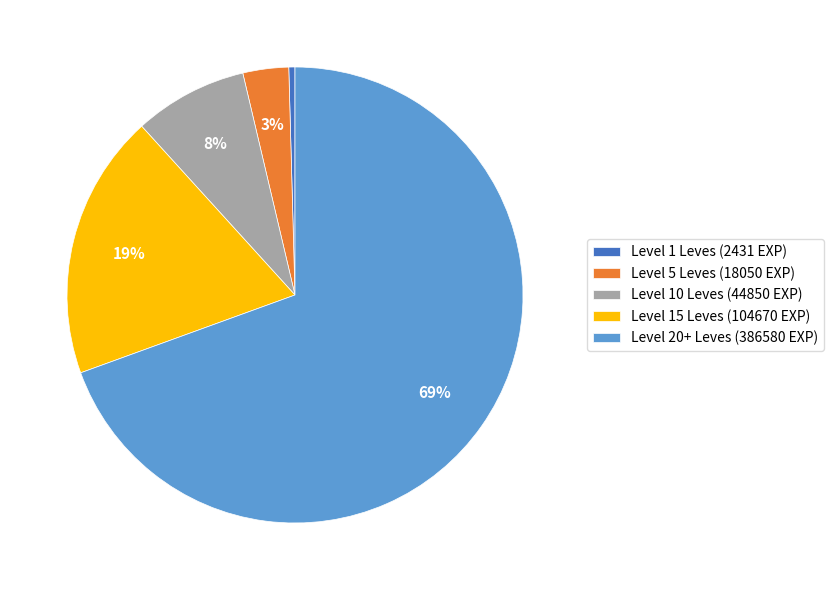

Is there any slice that represents more than half of the pie?

Yes